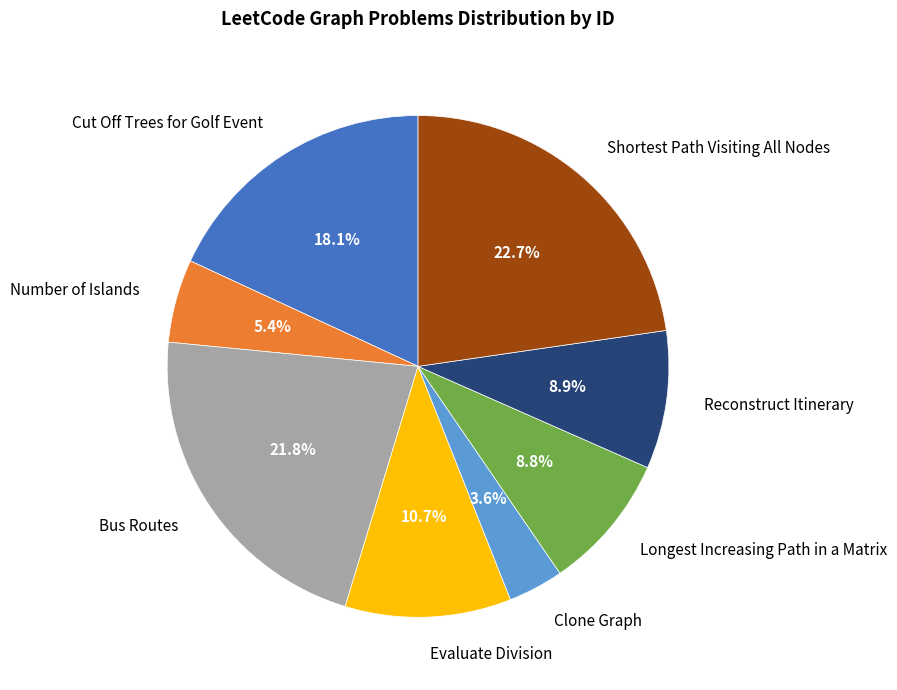

To the nearest percent, what is the difference between the largest and smallest slice percentages?

19%